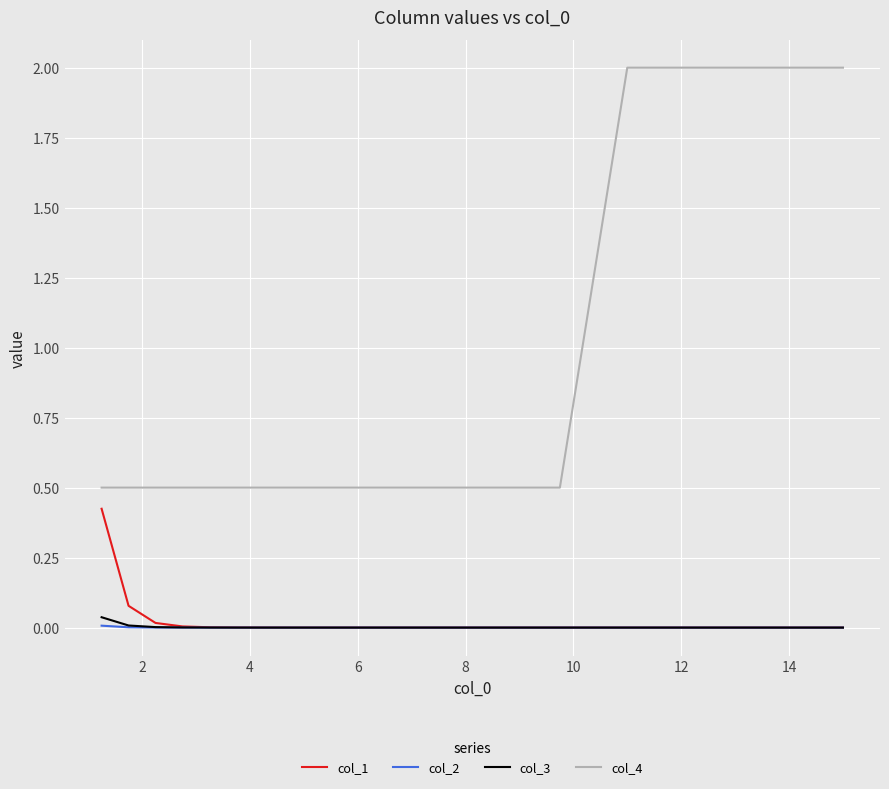

Which series has the largest total across all categories?

col_4